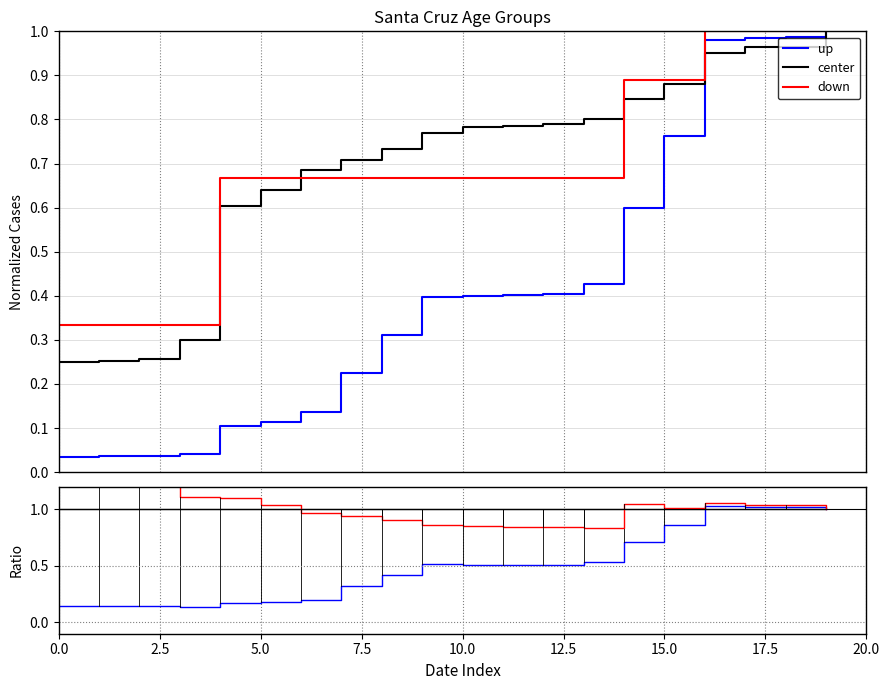

What position from the right is 10?

10